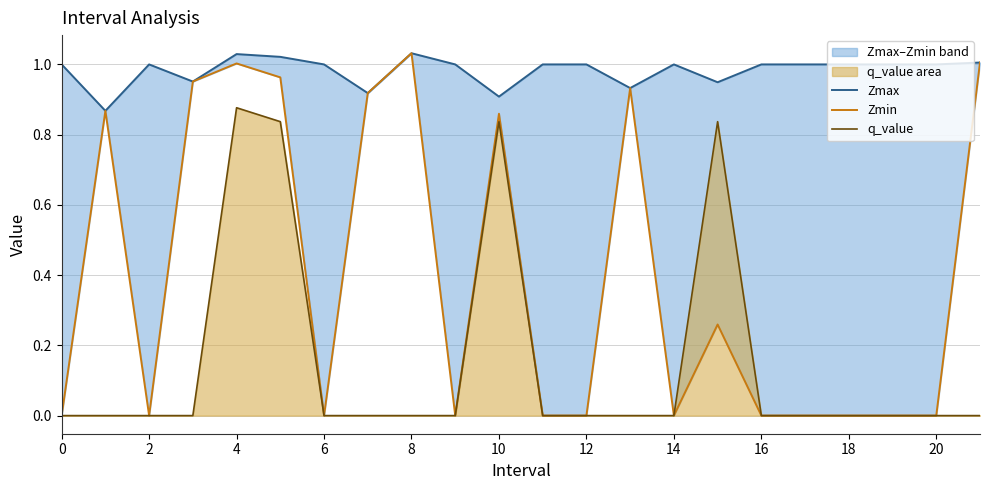

True or false: Zmax and Zmin cross at least once.

False